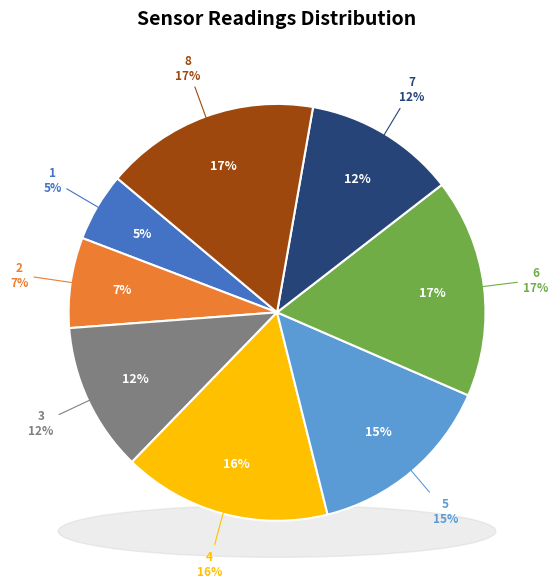

Which slice is the smallest?

1